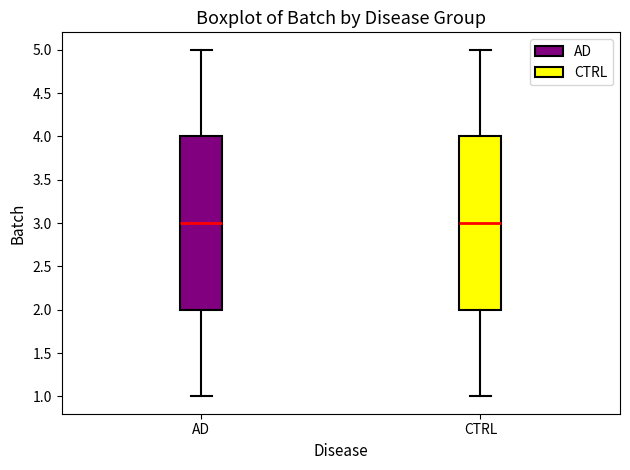

Where does the lower whisker of the box for CTRL end on the y-axis? The values are not printed on the chart, so give them approximately, as read against the axis.

1